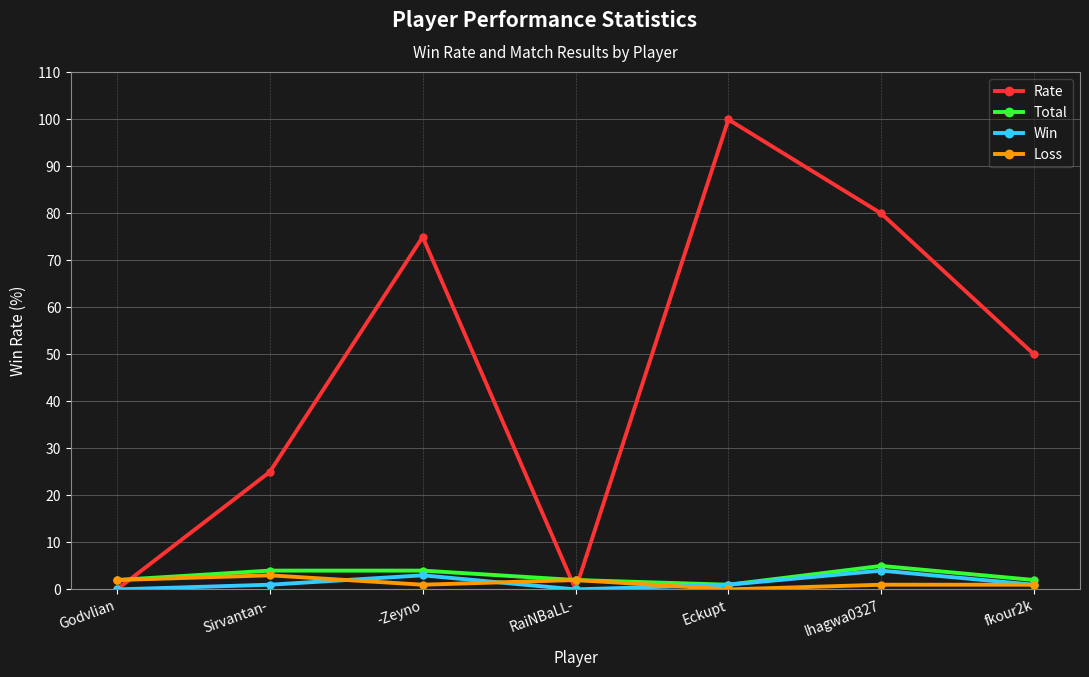

Which series has the largest total across all categories?

Rate